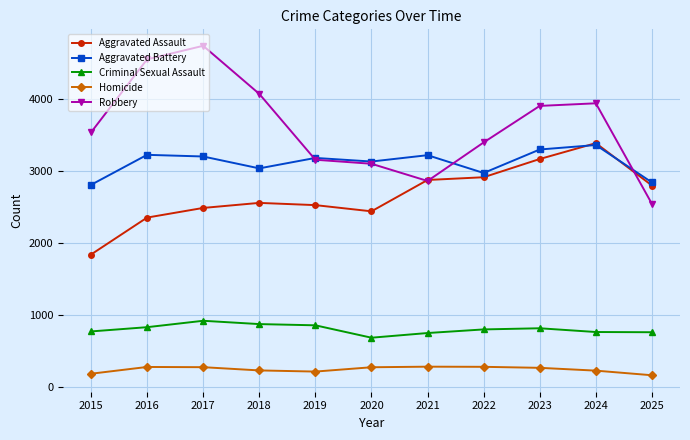

What is the minimum value shown in the chart?

163